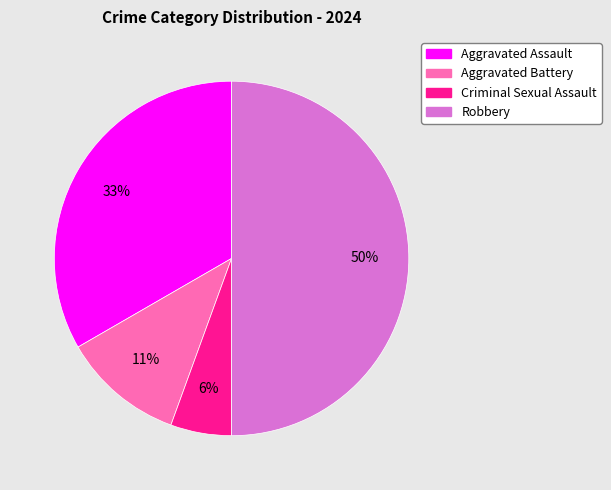

Does Aggravated Assault account for over 50% of the chart?

No